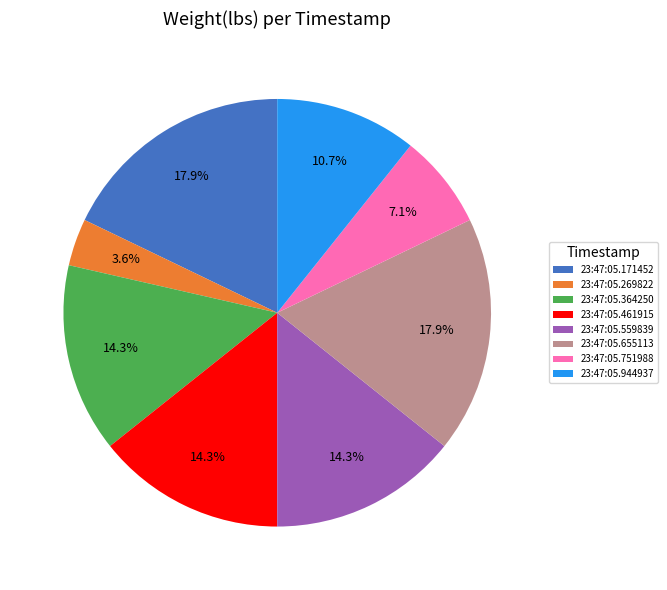

To the nearest percent, what is the difference between the largest and smallest slice percentages?

14%